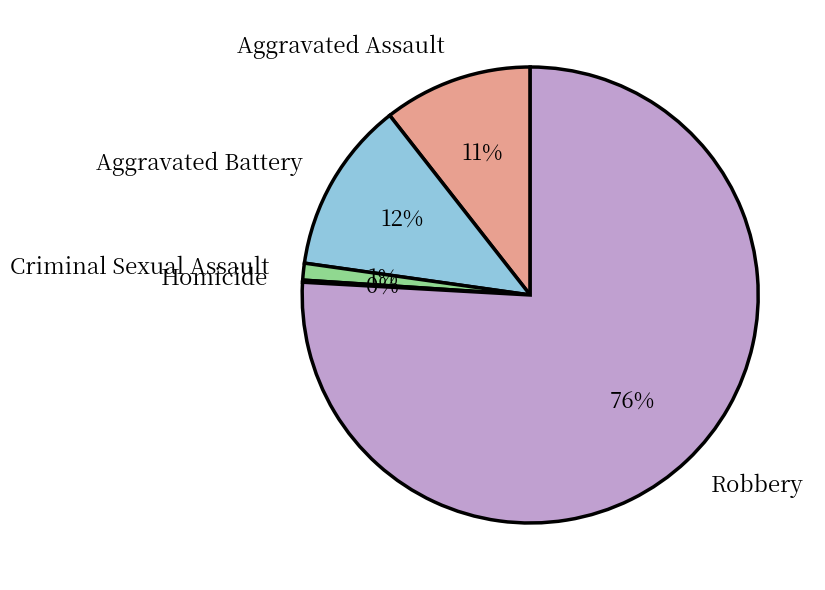

Combined, do Robbery and Aggravated Assault account for over 50%?

Yes